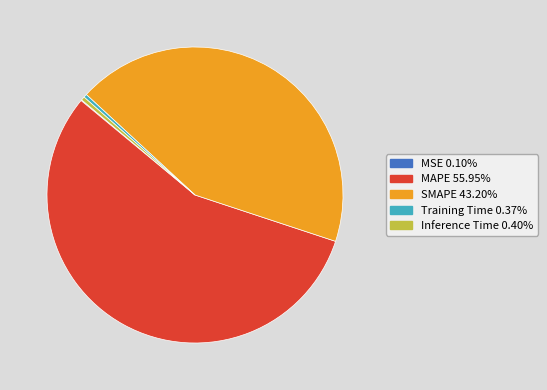

Is the sum of SMAPE and MAPE greater than half?

Yes